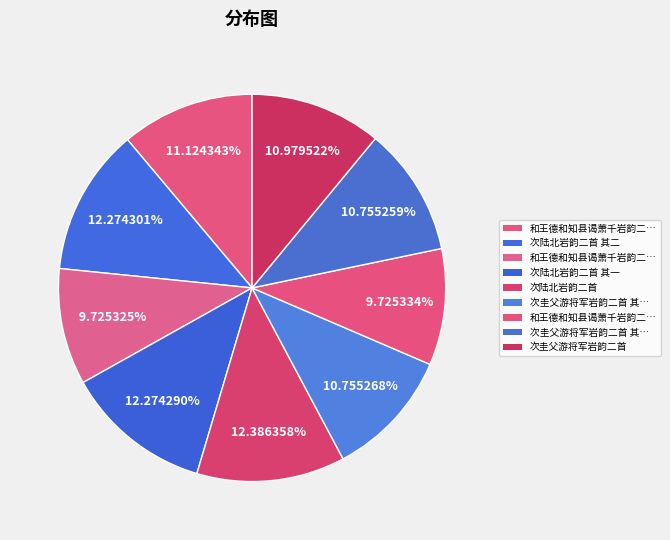

What is the smallest slice in the pie chart?

和王德和知县谒萧千岩韵二首 其二